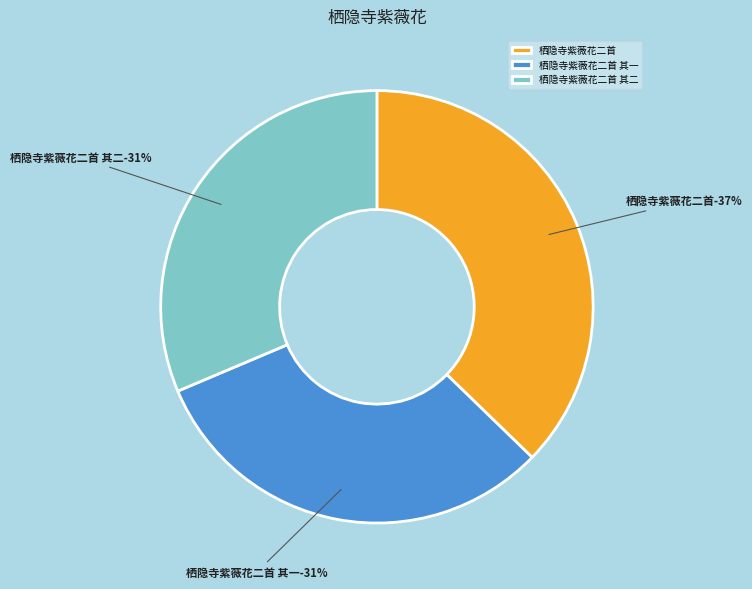

Does any single category account for the majority?

No